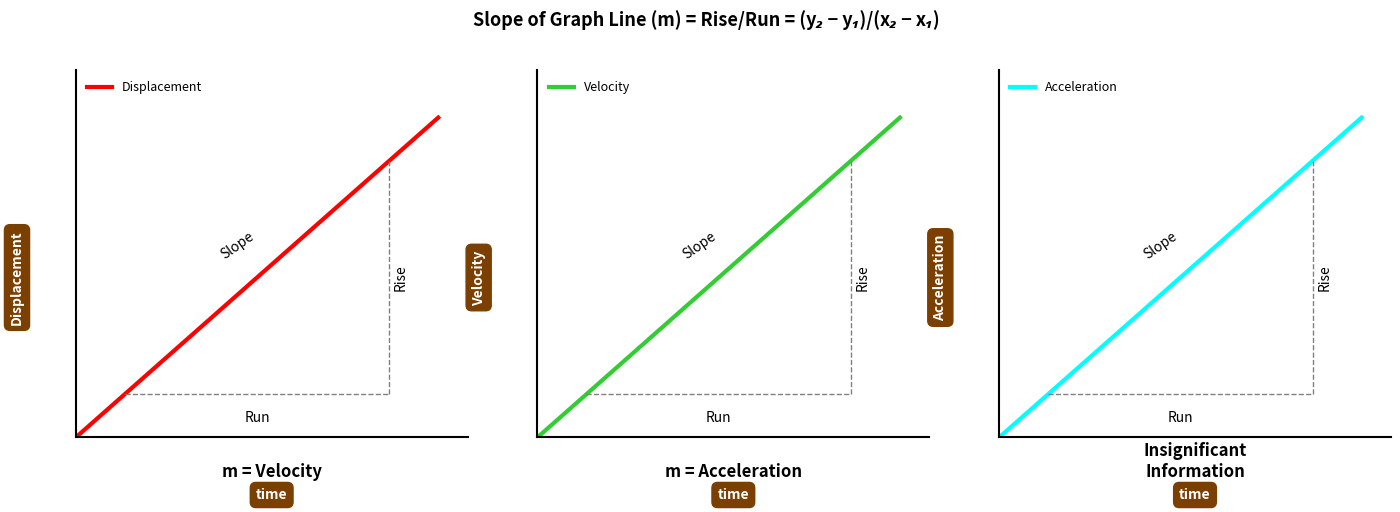

What is the difference between the maximum and minimum values in the Acceleration series?

111